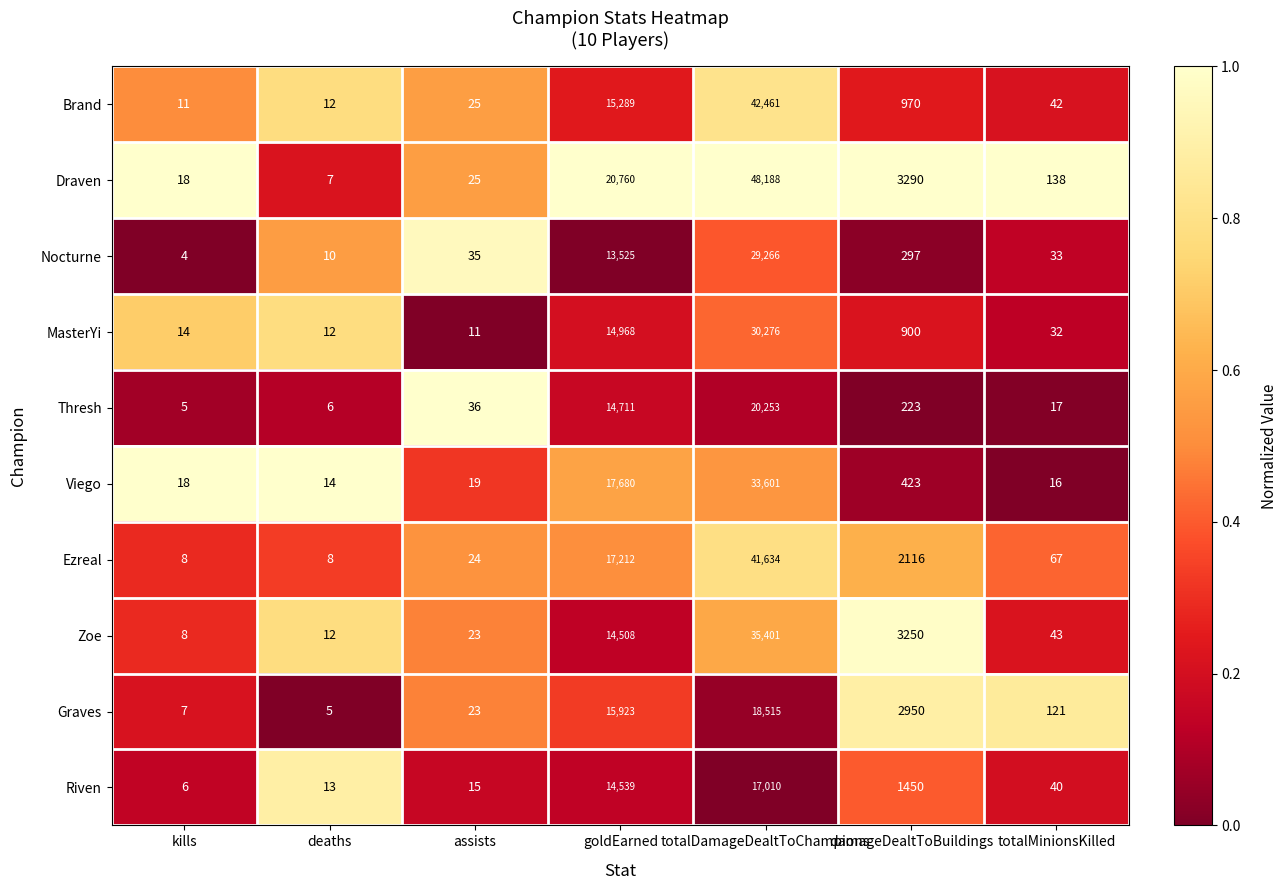

Which series has the largest total across all categories?

Draven